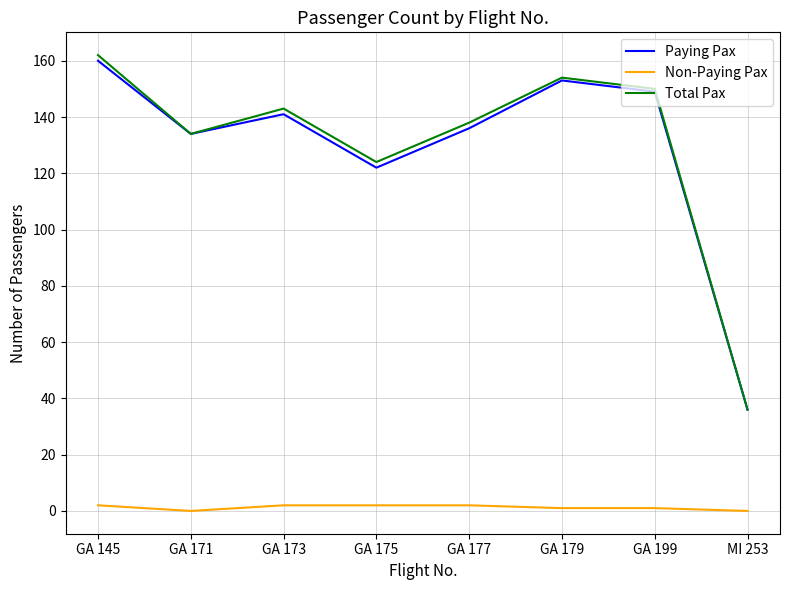

Which category has the lowest value in the Paying Pax series?

MI 253